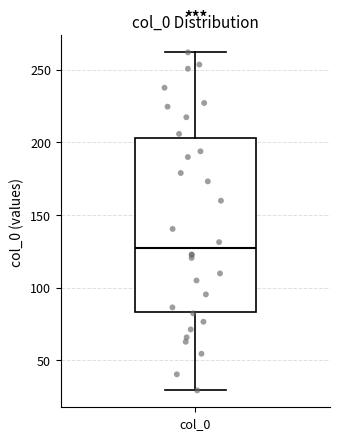

Where does the median line of the box for col_0 sit on the y-axis? The values are not printed on the chart, so give them approximately, as read against the axis.

125